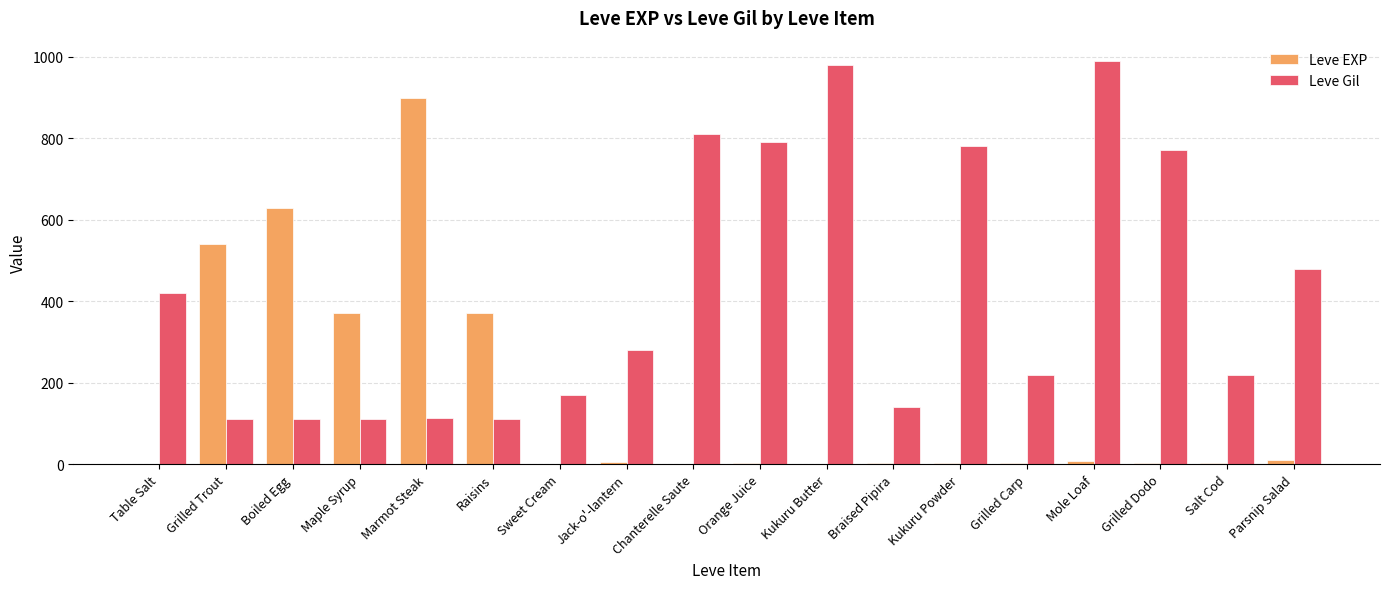

At which label is Leve Gil closest to 551?

Parsnip Salad